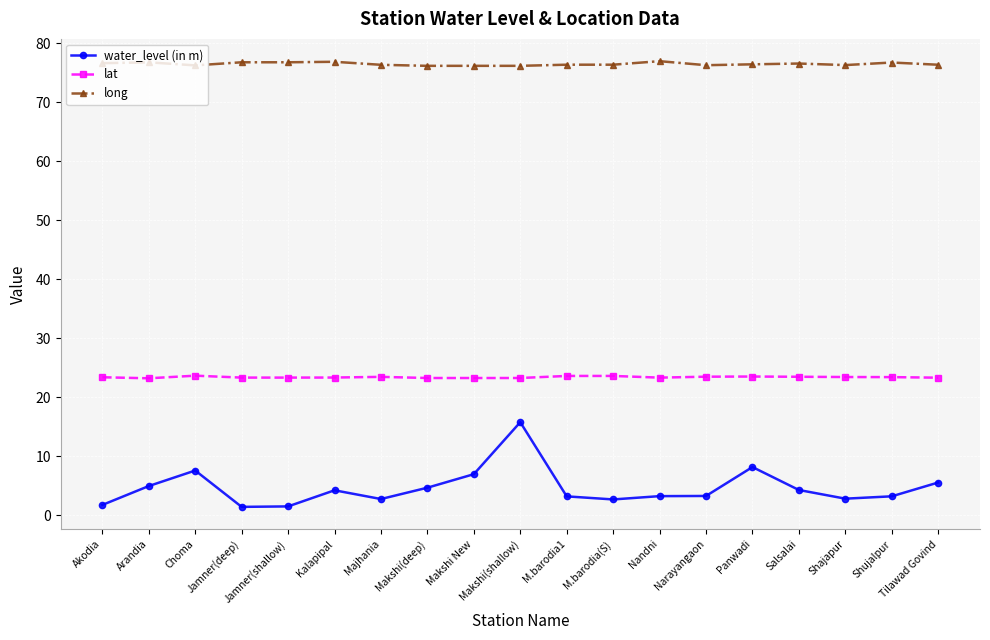

True or false: lat and water_level (in m) cross at least once.

False